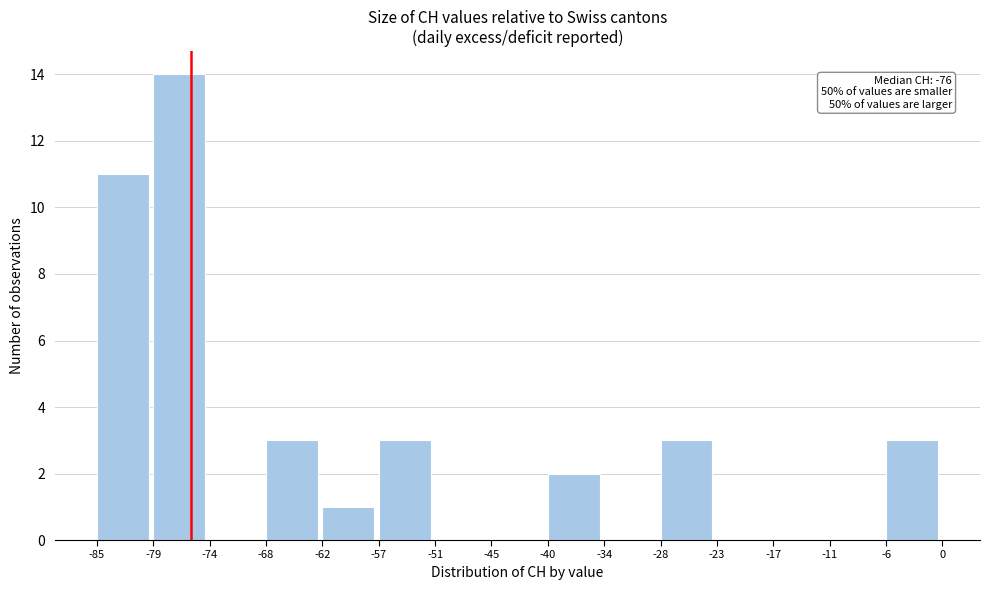

Which range on the x-axis has the tallest bar?

-79 to -74